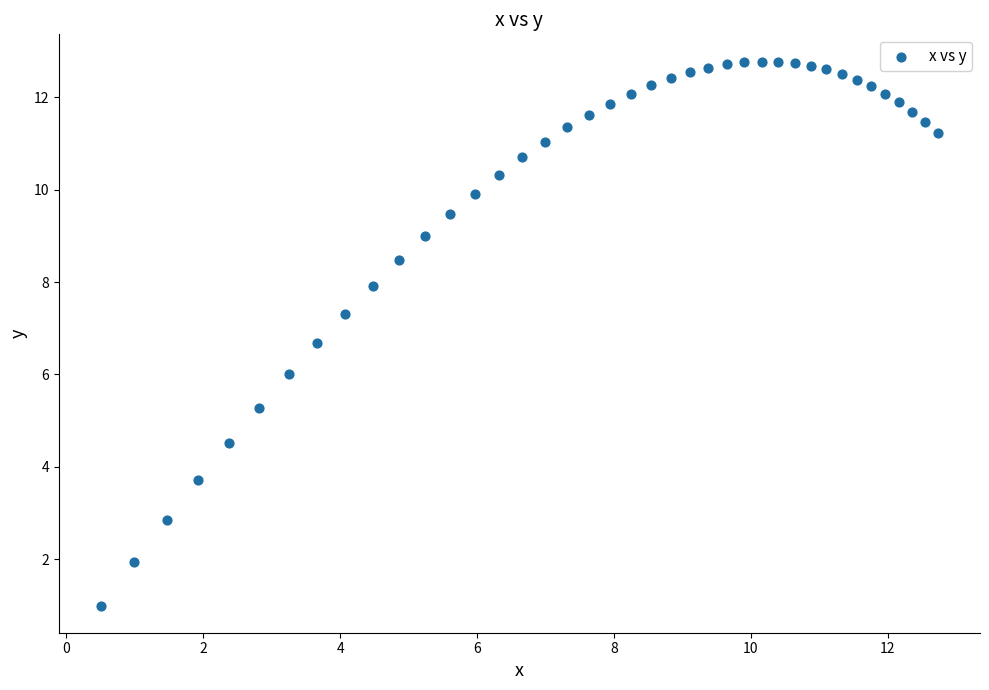

What is the range of X values (max minus min)?

12.2